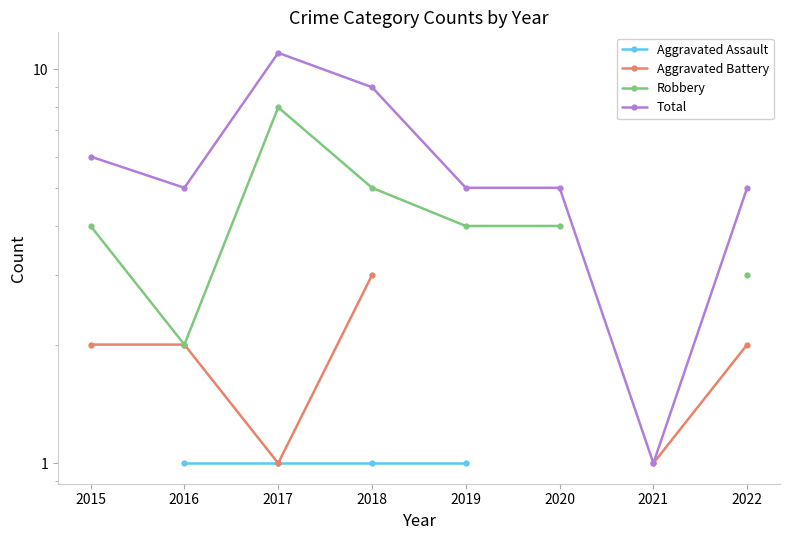

True or false: Aggravated Assault and Total intersect in this chart.

False